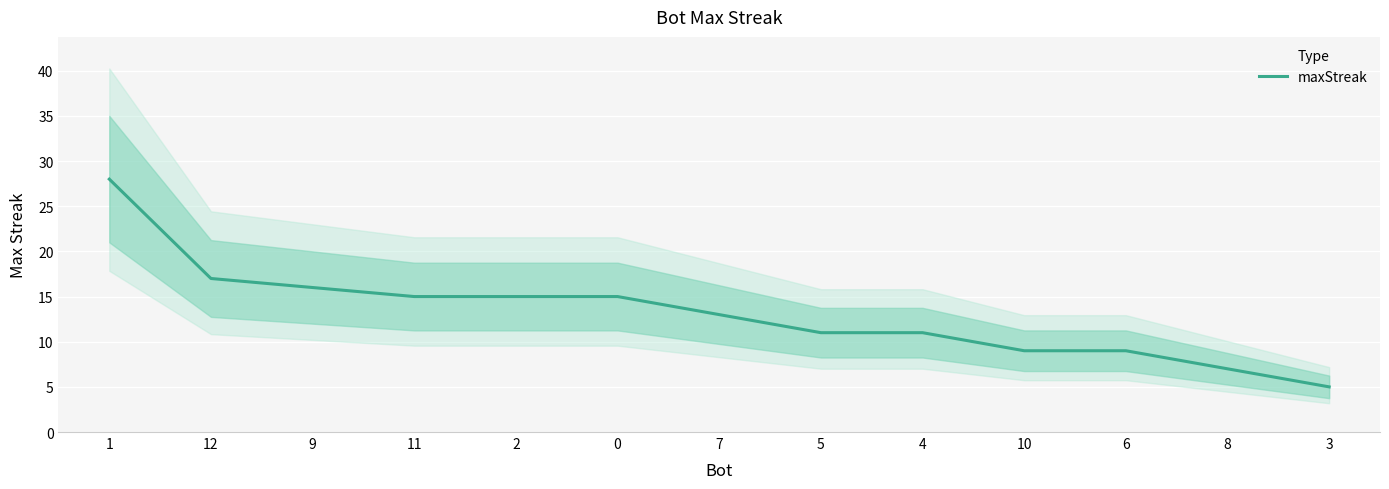

What position from the left is 4?

9